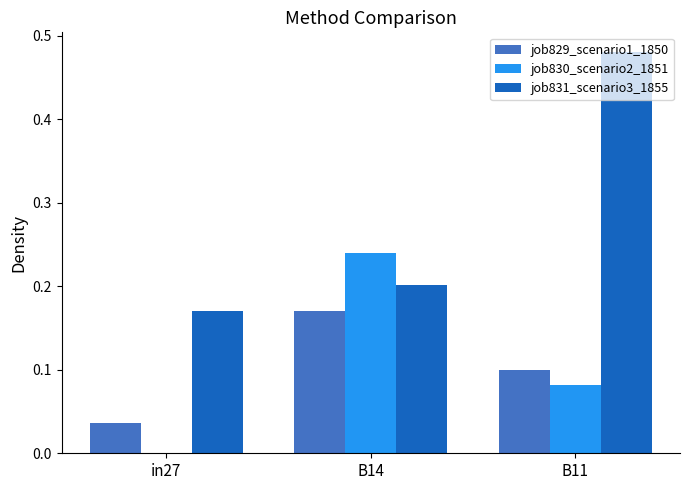

Count the job831_scenario3_1855 values in the range 0 to 1.

3